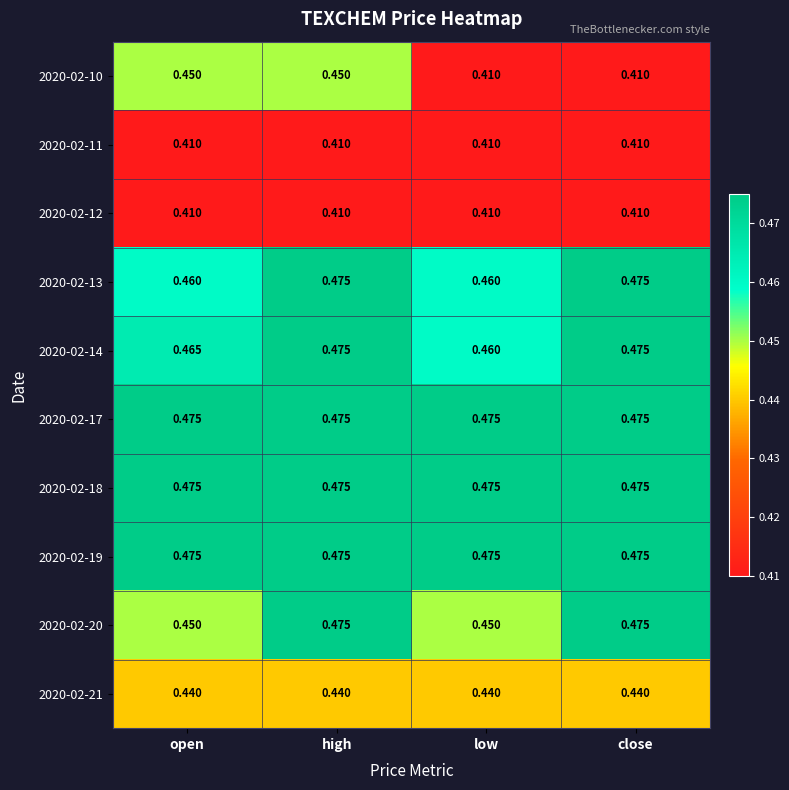

At which category is the sum across all series the highest?

high